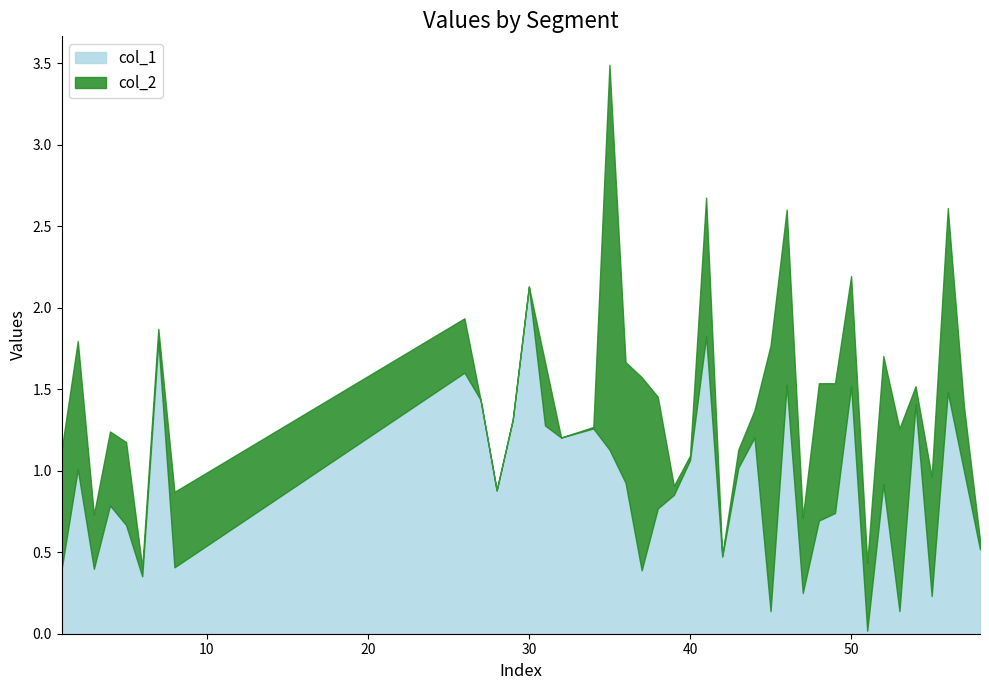

What value does the col_2 series have at 44?

0.2